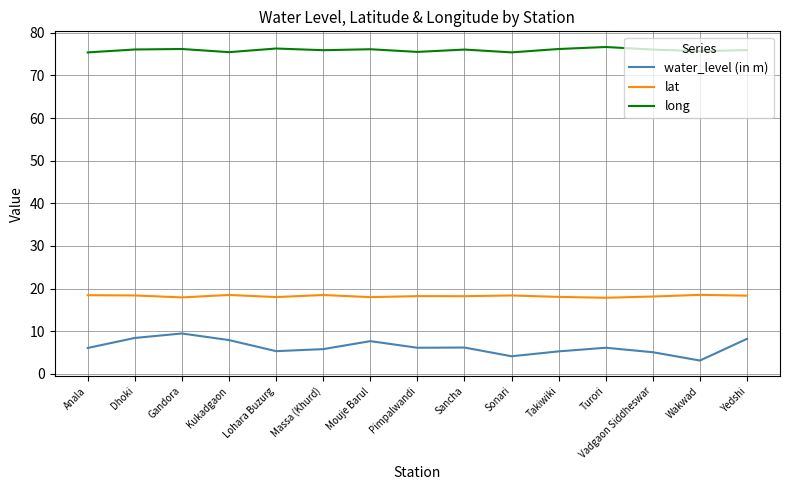

Count the number of categories in the chart.

15